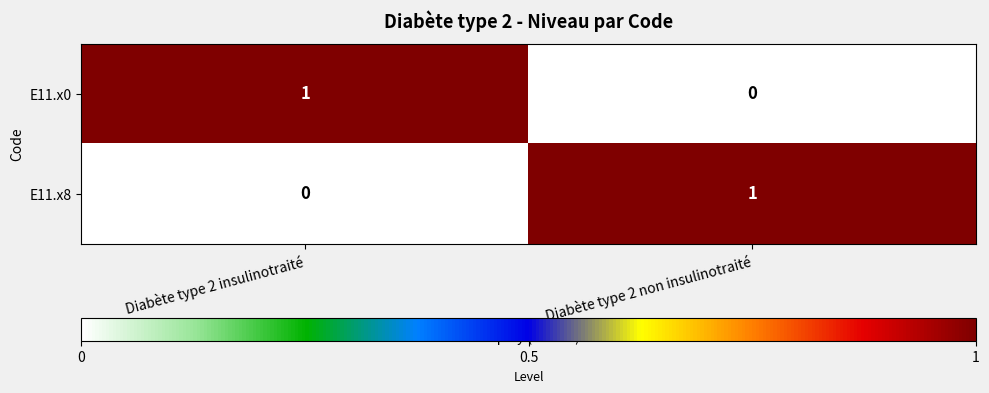

Reading left to right, list all the values displayed in this chart.

E11.x0: 1	0
E11.x8: 0	1